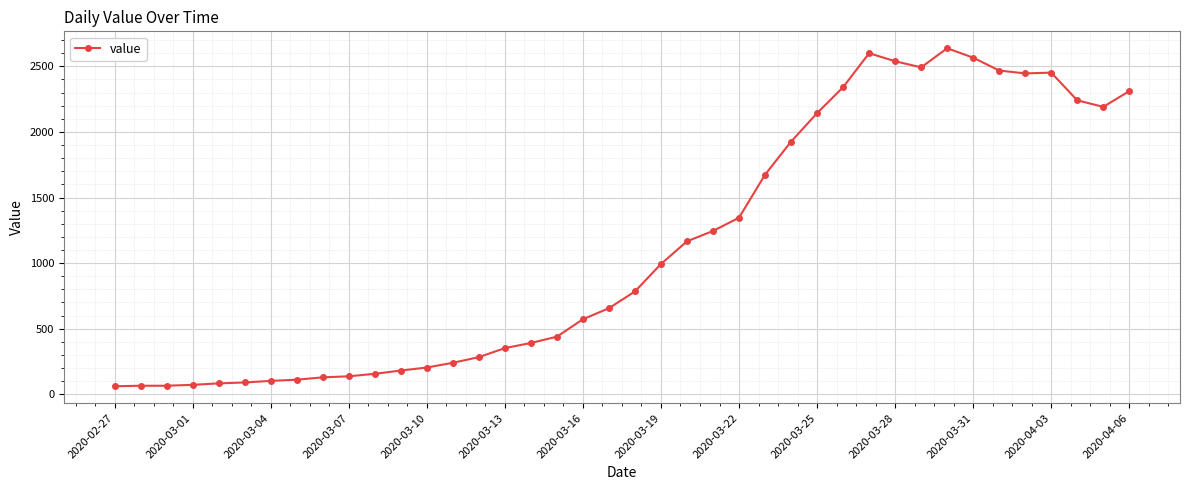

What is the maximum value shown in the chart?

2638